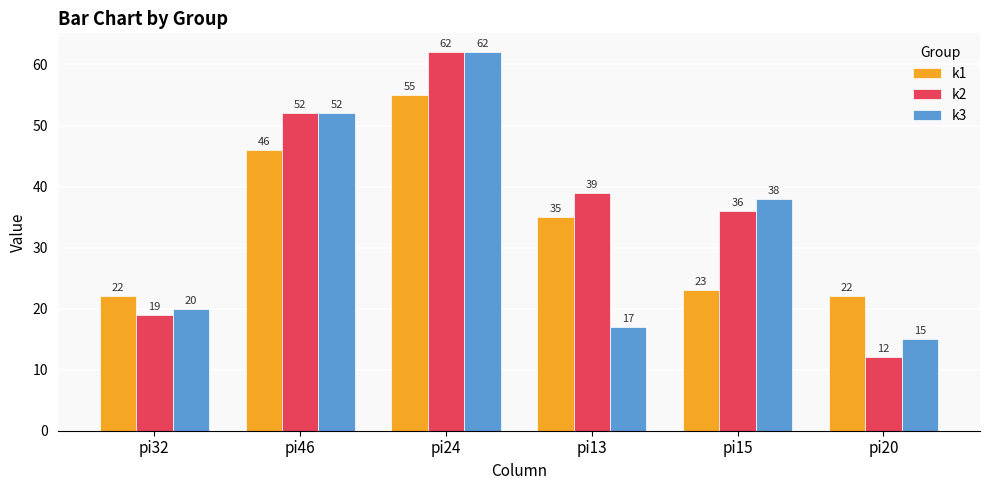

What is the label of the 5th bar from the left?

pi15